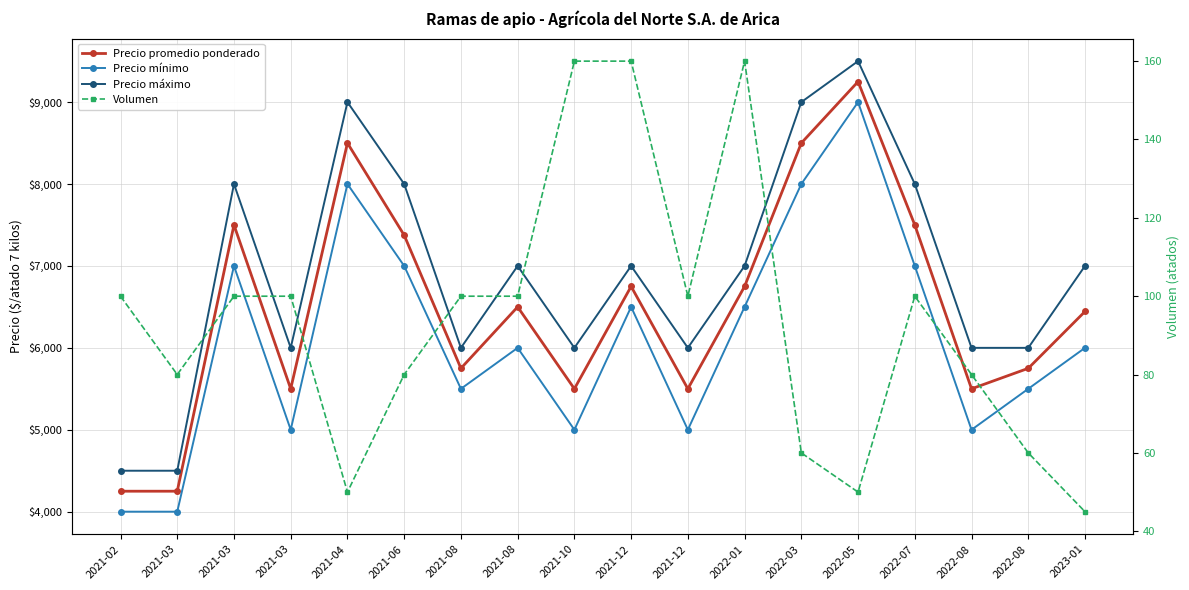

True or false: Volumen and Precio mínimo cross at least once.

False